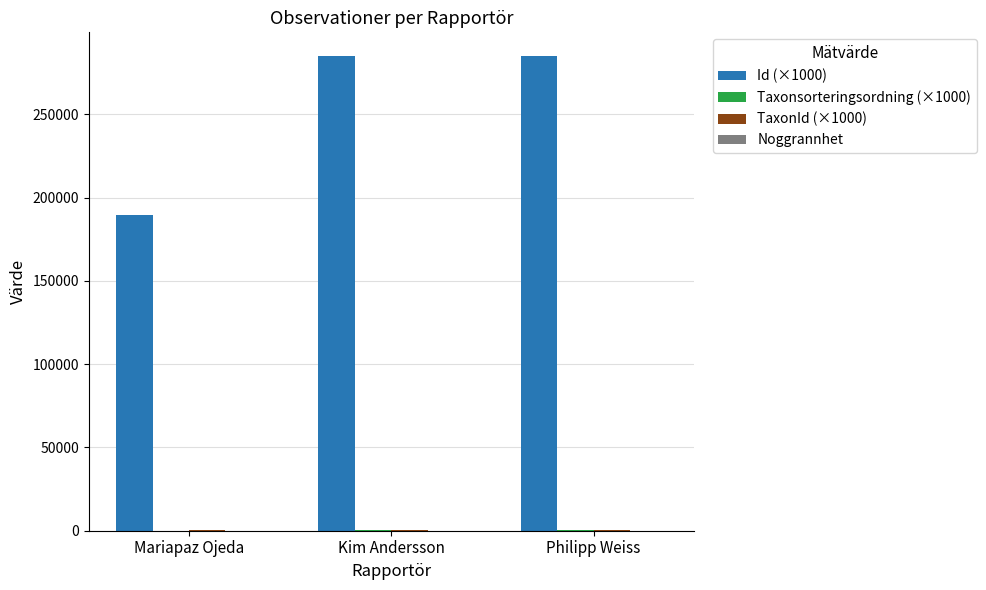

What is the maximum value for Id (×1000)?

284927.9